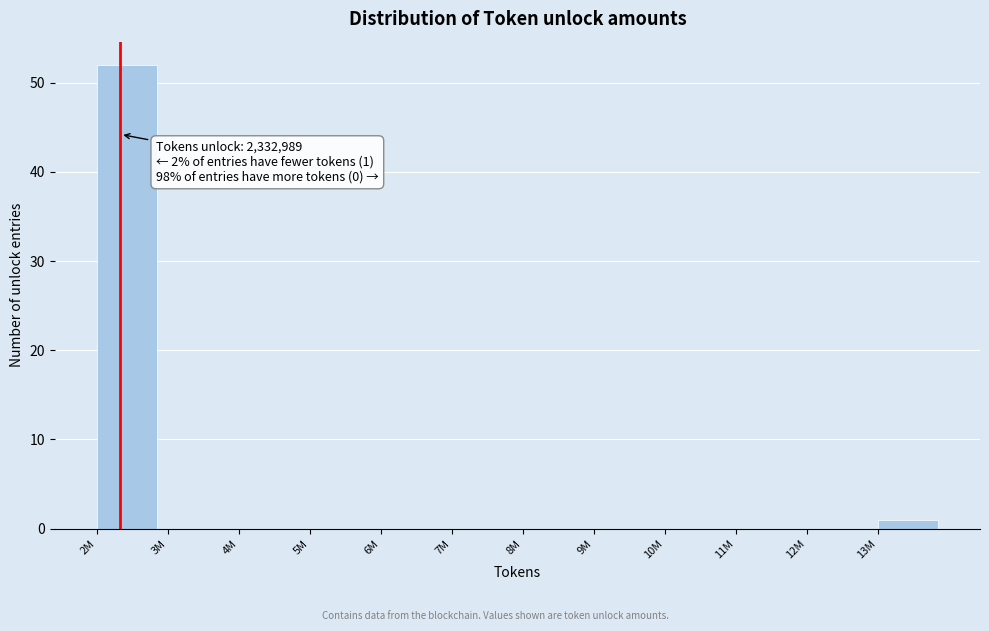

Reading left to right, what are all the values shown in this chart?

2M=52	3M=0	4M=0	5M=0	6M=0	7M=0	8M=0	9M=0	10M=0	11M=0	12M=0	13M=1